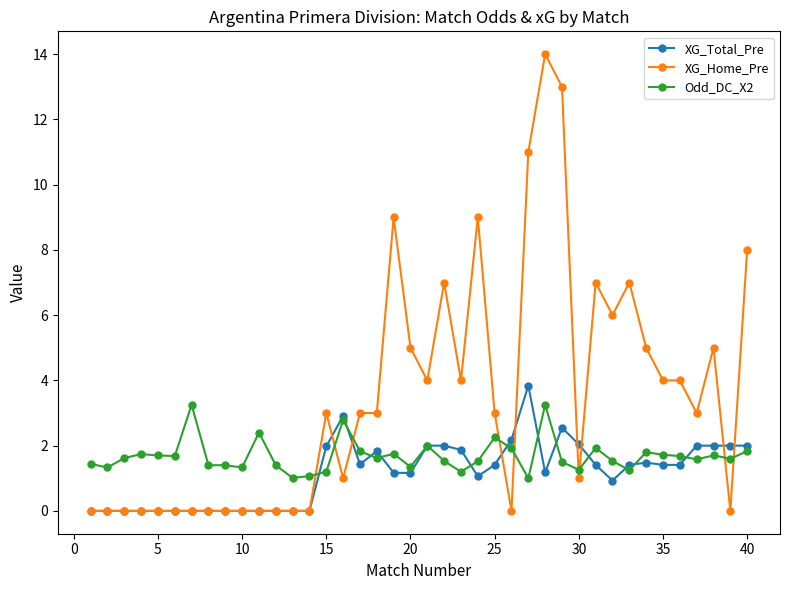

True or false: Odd_DC_X2 has more than 1 points higher than both neighbors.

True